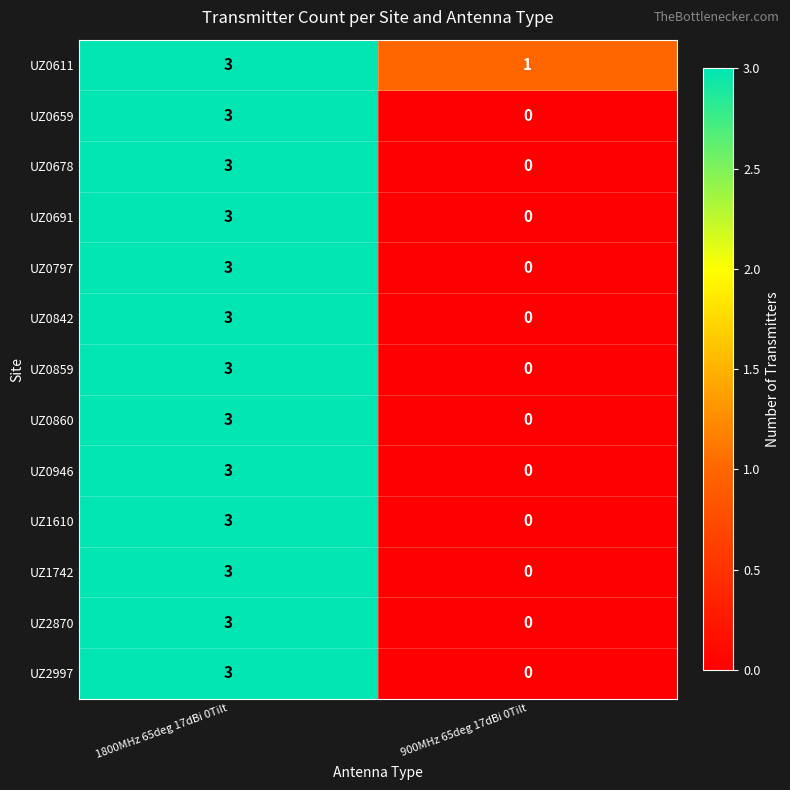

Which series has the largest total across all categories?

UZ0611